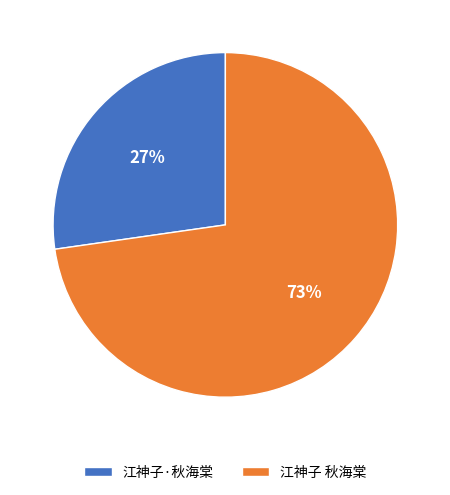

Approximately how many times larger is the value at 江神子 秋海棠 compared to 江神子·秋海棠?

2.7